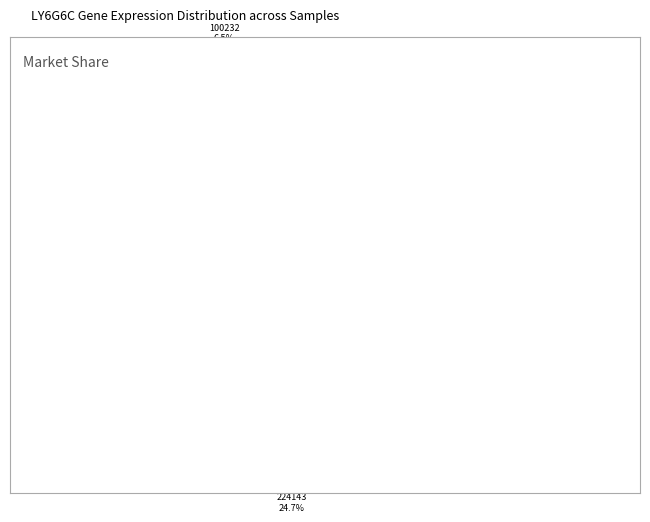

What is the largest slice in the pie chart?

224143